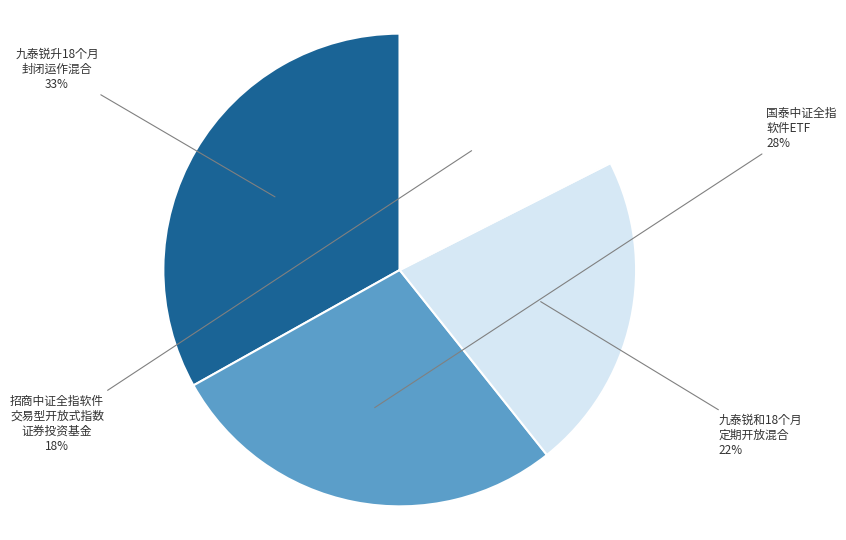

Is there any slice that represents more than half of the pie?

No